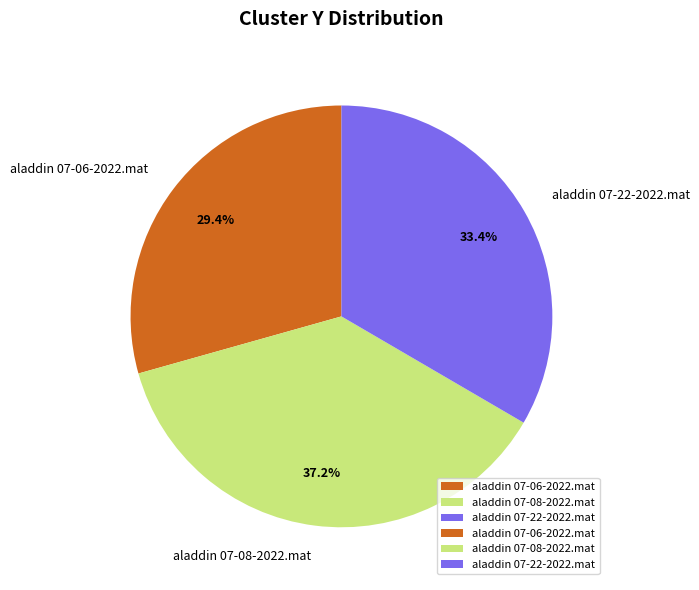

To the nearest percent, what portion does aladdin 07-08-2022.mat represent?

37%